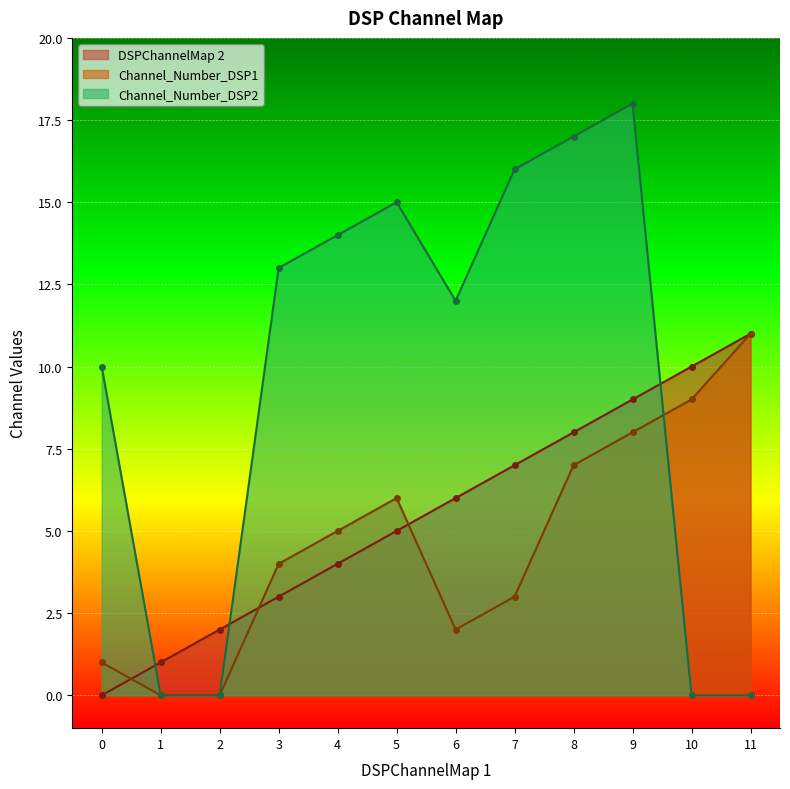

How many lines are shown in the chart?

3